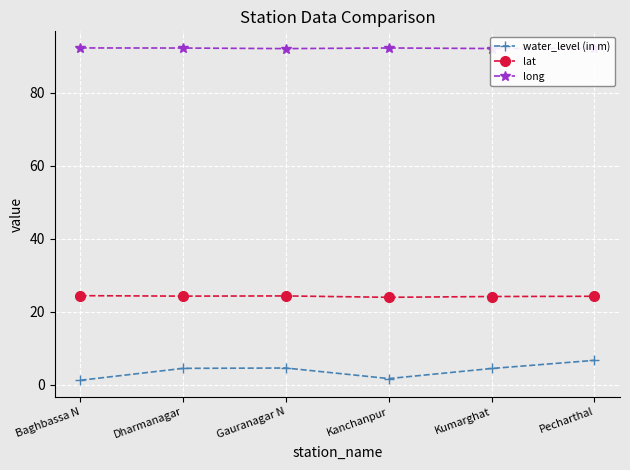

True or false: water_level (in m) has more than 2 points higher than both neighbors.

False